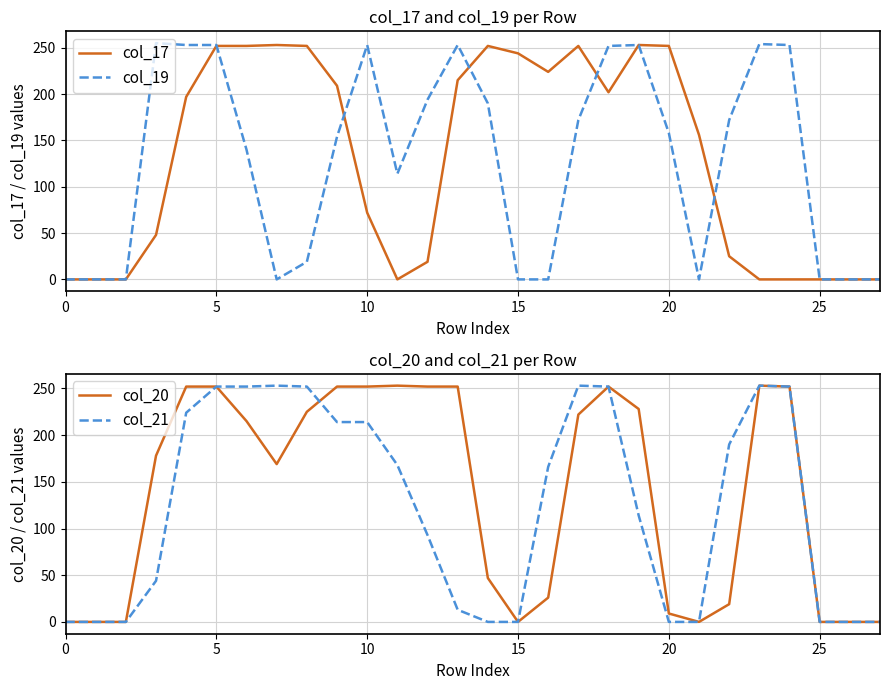

True or false: col_19 and col_20 cross at least once.

True